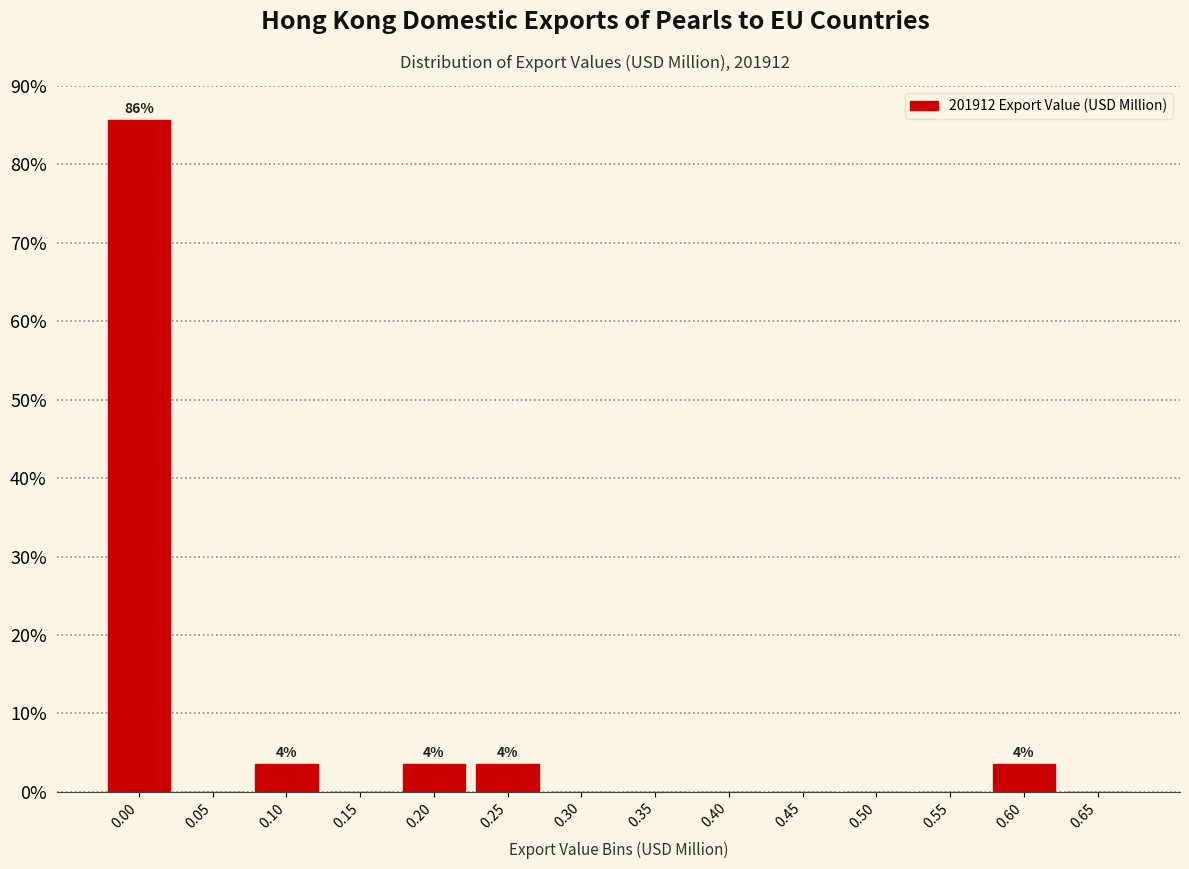

Reading left to right, list all the values displayed in this chart.

0.00=85.7	0.05=0.0	0.10=3.6	0.15=0.0	0.20=3.6	0.25=3.6	0.30=0.0	0.35=0.0	0.40=0.0	0.45=0.0	0.50=0.0	0.55=0.0	0.60=3.6	0.65=0.0